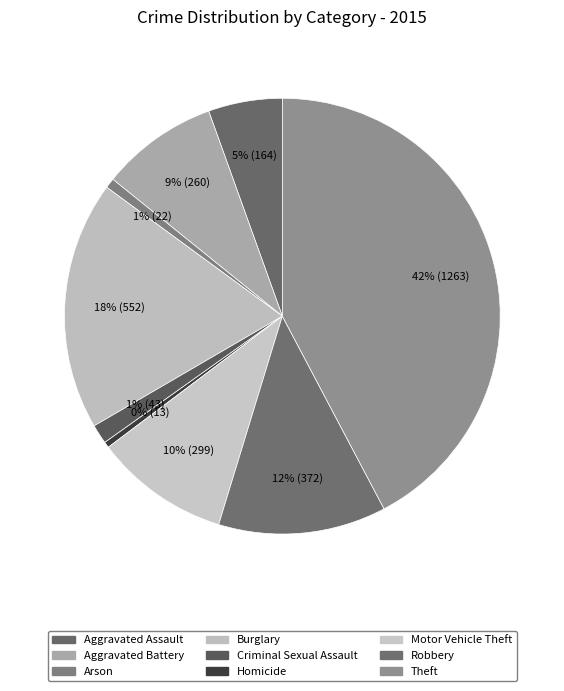

Combined, do Aggravated Battery and Criminal Sexual Assault account for over 50%?

No